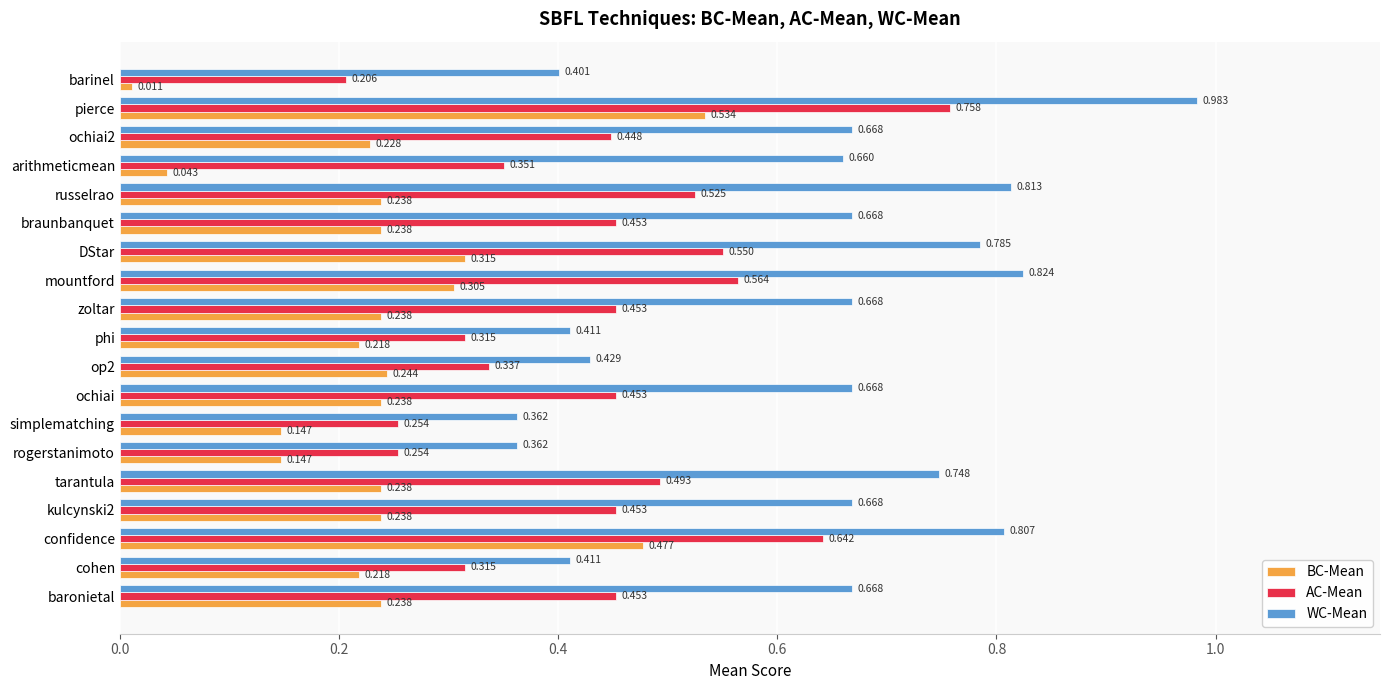

Which category has the highest value in the AC-Mean series?

pierce